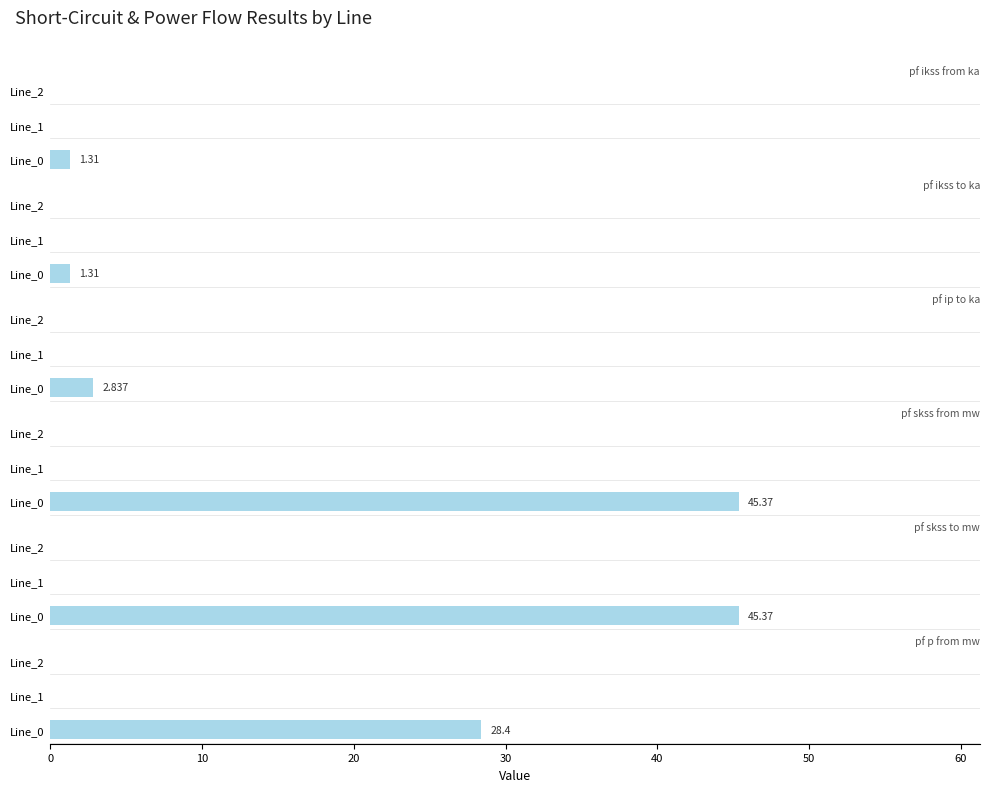

What is the sum of all pf_ikss_to_ka values?

1.3